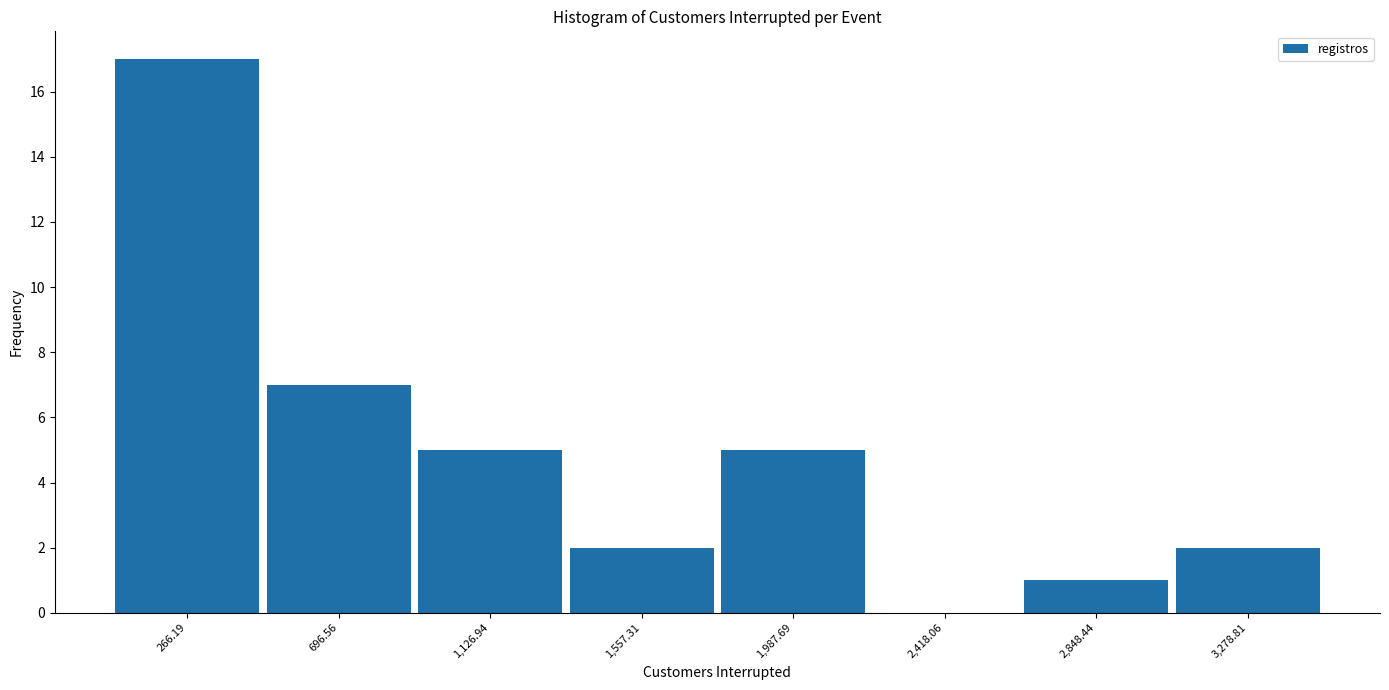

Over which range of the x-axis is the bar tallest?

50 to 500